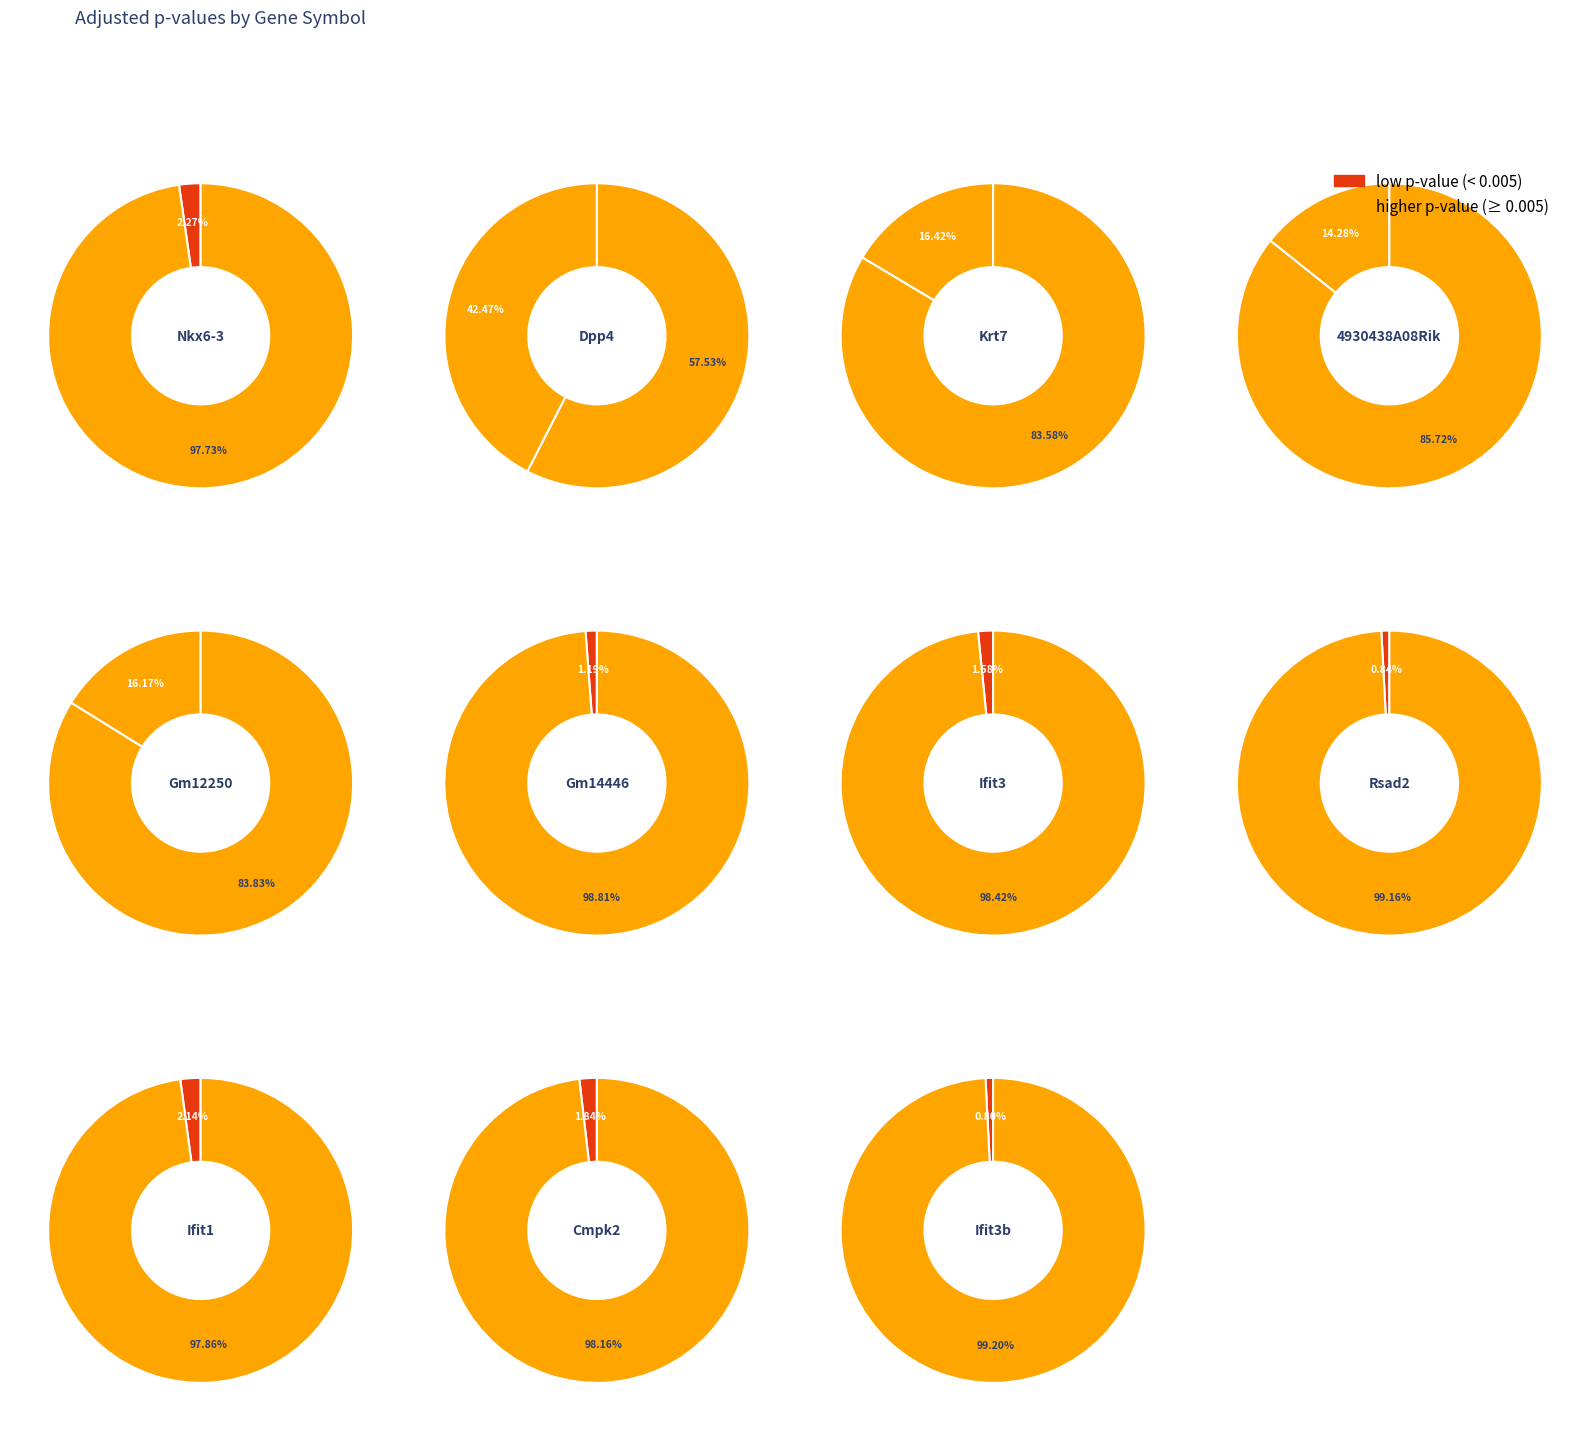

Rank the categories by value from highest to lowest.

Dpp4, Krt7, Gm12250, 4930438A08Rik, Nkx6-3, Ifit1, Cmpk2, Ifit3, Gm14446, Rsad2, Ifit3b